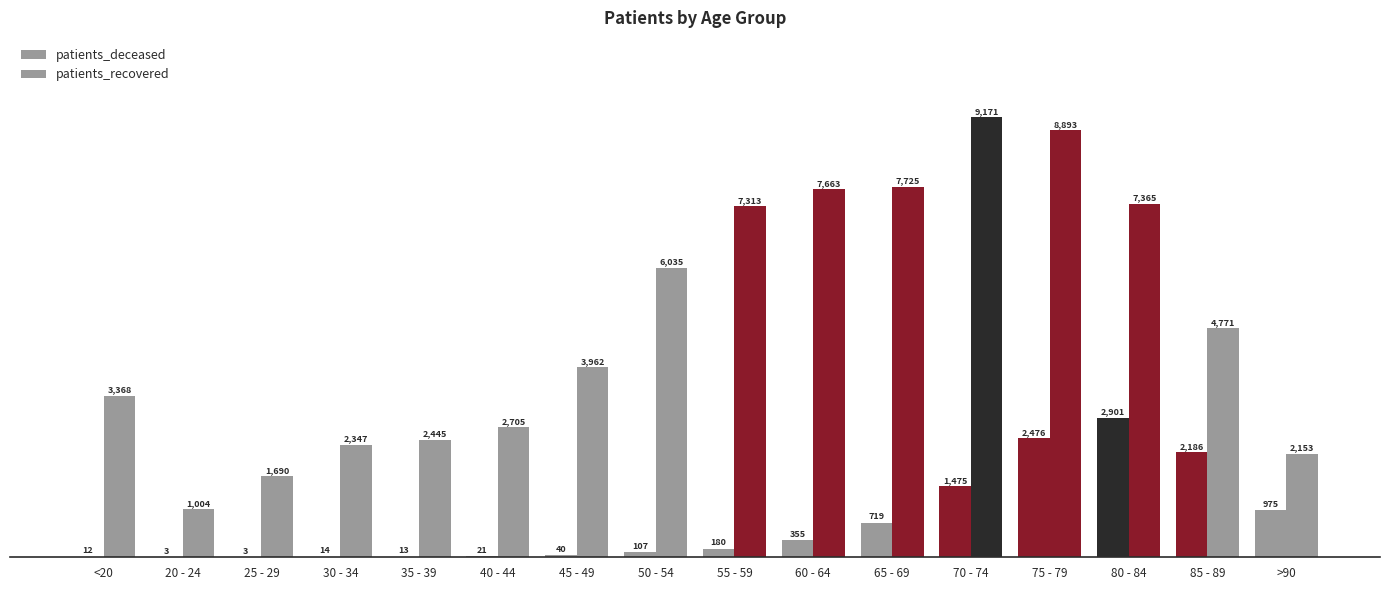

How many groups of bars are there?

16